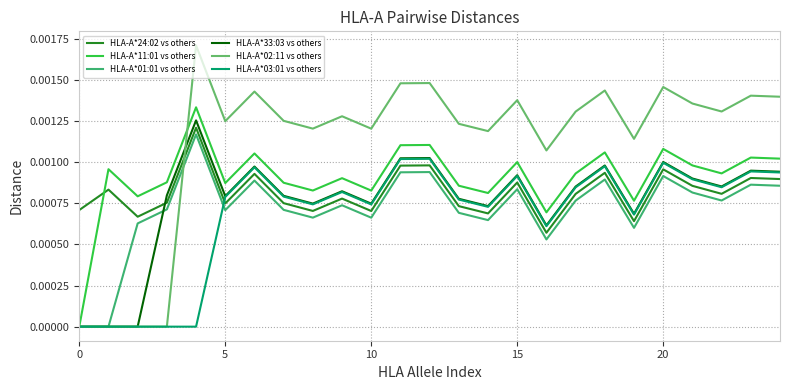

Which series has the widest spread of values?

HLA-A*02:11 vs others